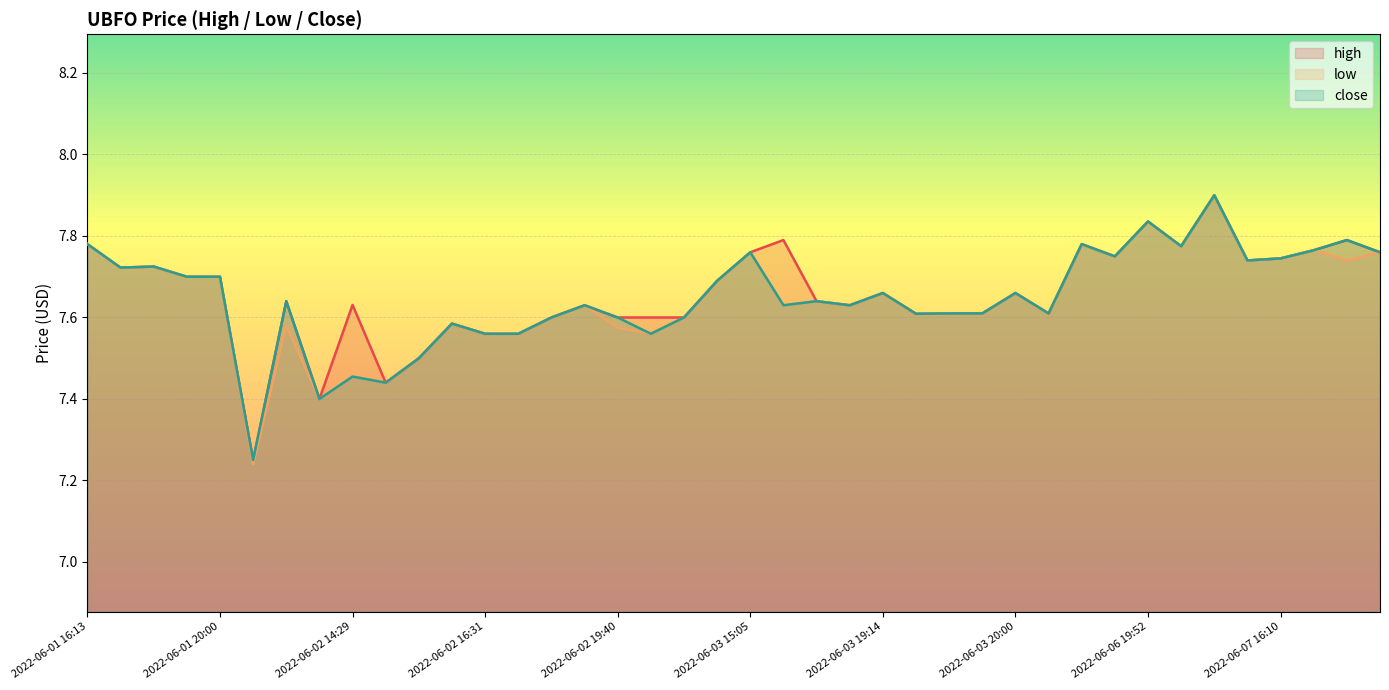

At how many categories does at least one series exceed 7?

40